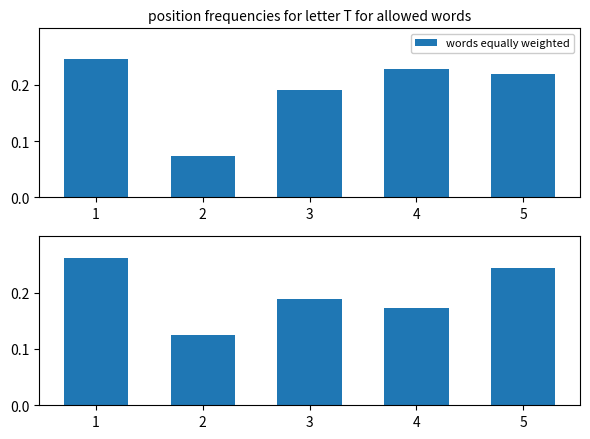

What is the average value?

0.2